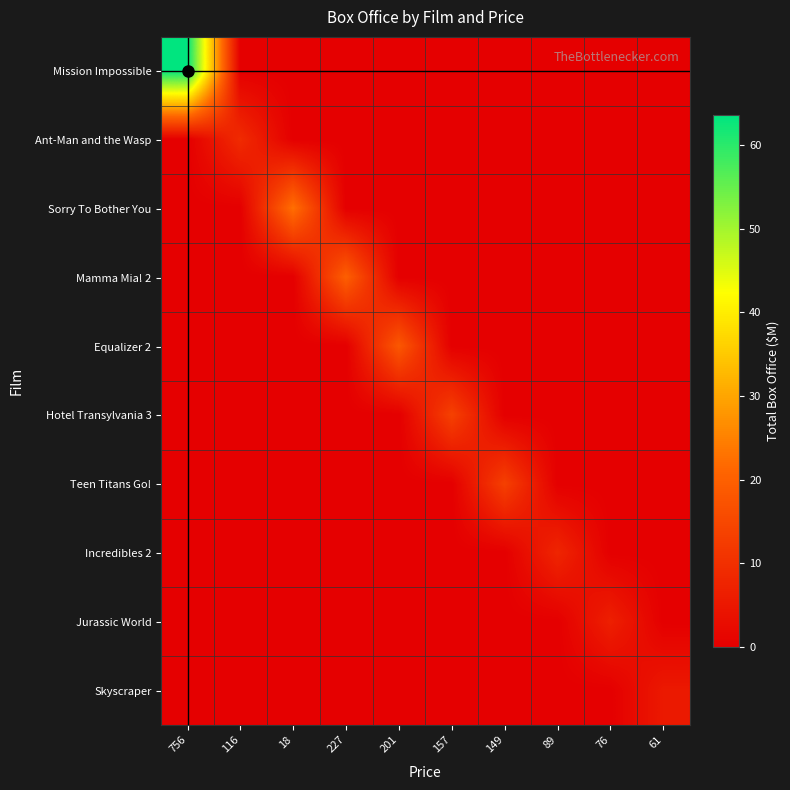

At how many categories does at least one series exceed 12?

6